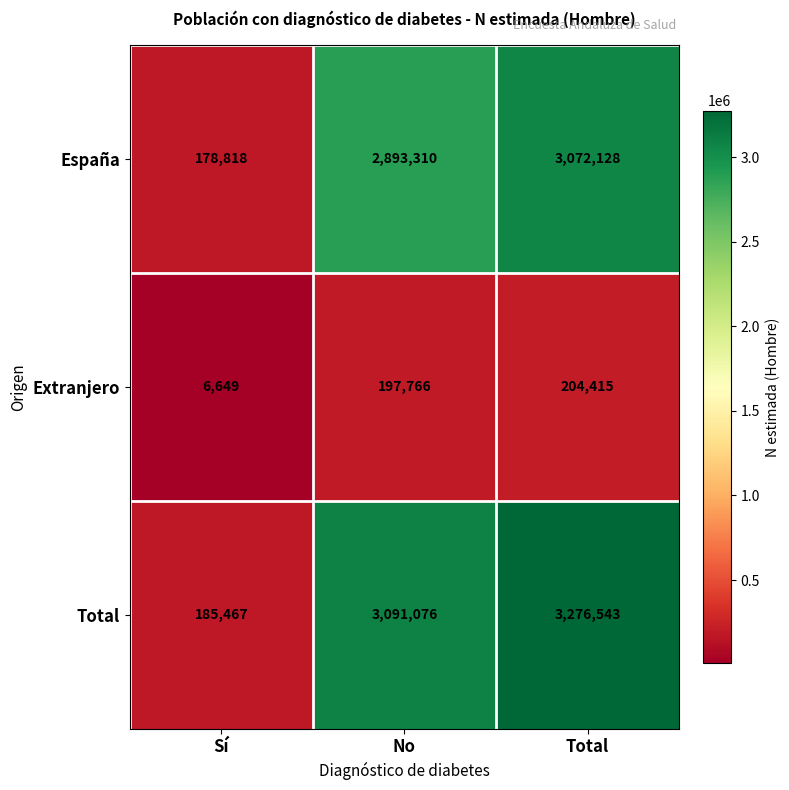

How many data points does each series have?

3